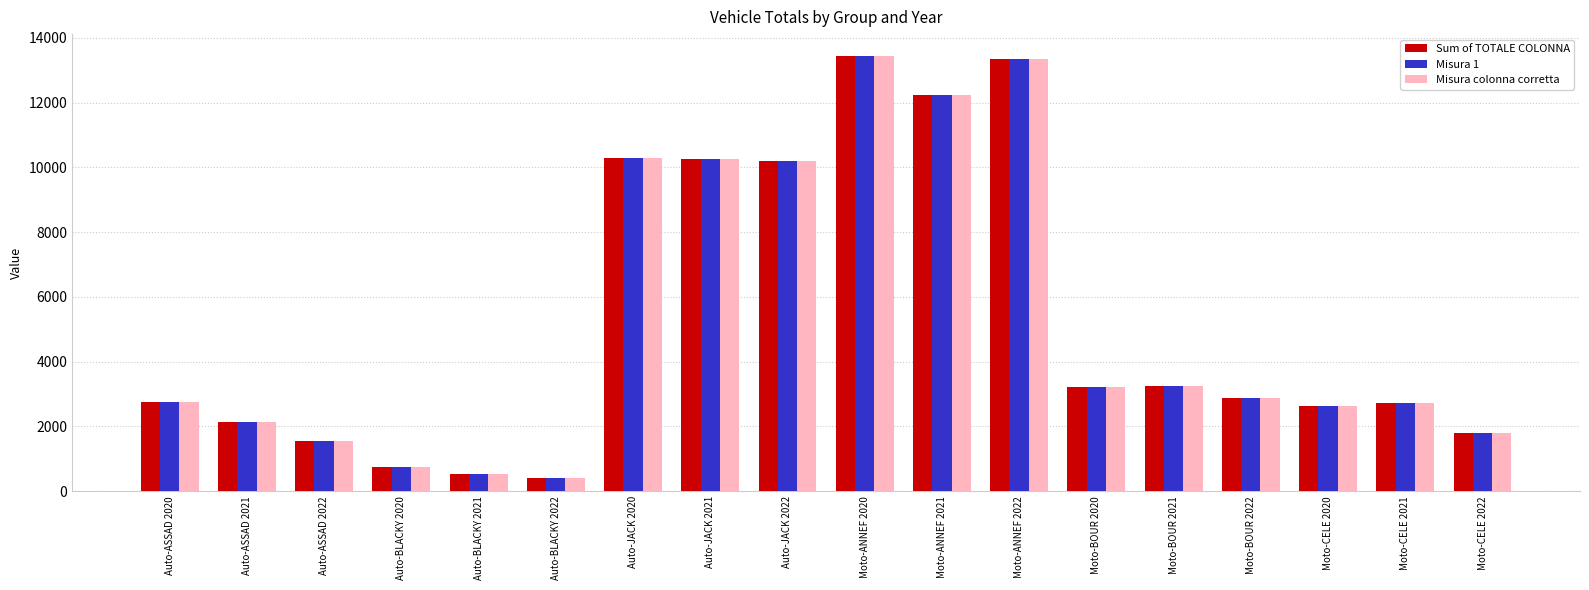

What is the minimum value for Misura 1?

412.0